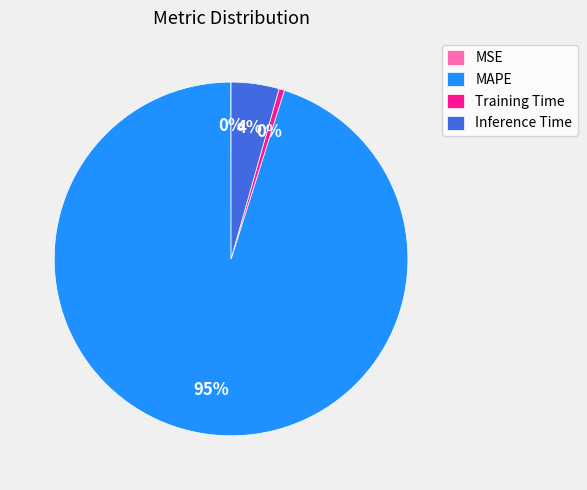

Which slice represents more than half of the pie?

MAPE